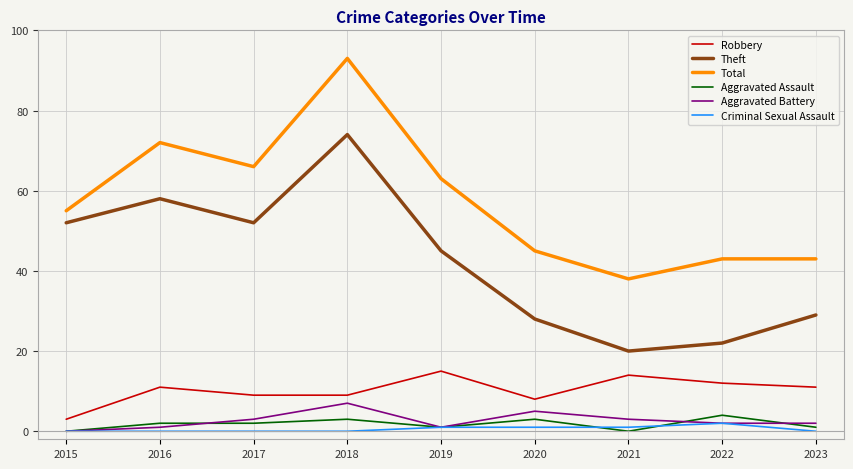

True or false: Robbery has more than 2 points higher than both neighbors.

True